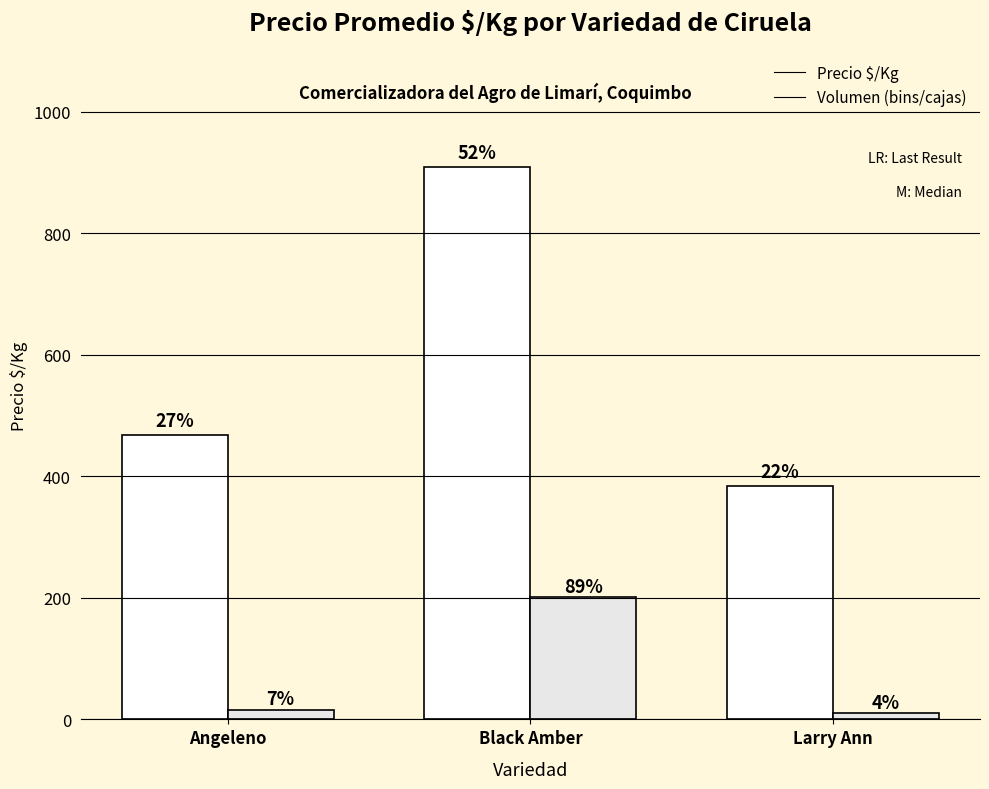

True or false: Precio $/Kg has a value of 1306 at Black Amber.

False